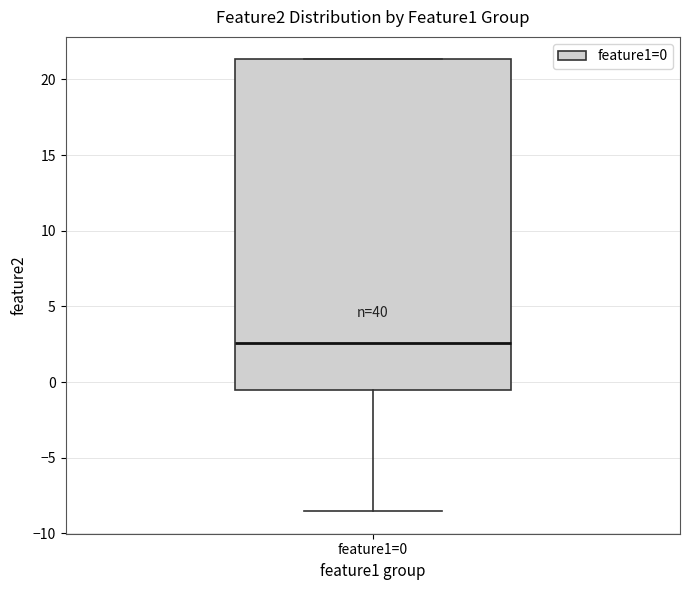

Where is the lower edge of the box for feature1=0 on the y-axis? The values are not printed on the chart, so give them approximately, as read against the axis.

-0.5